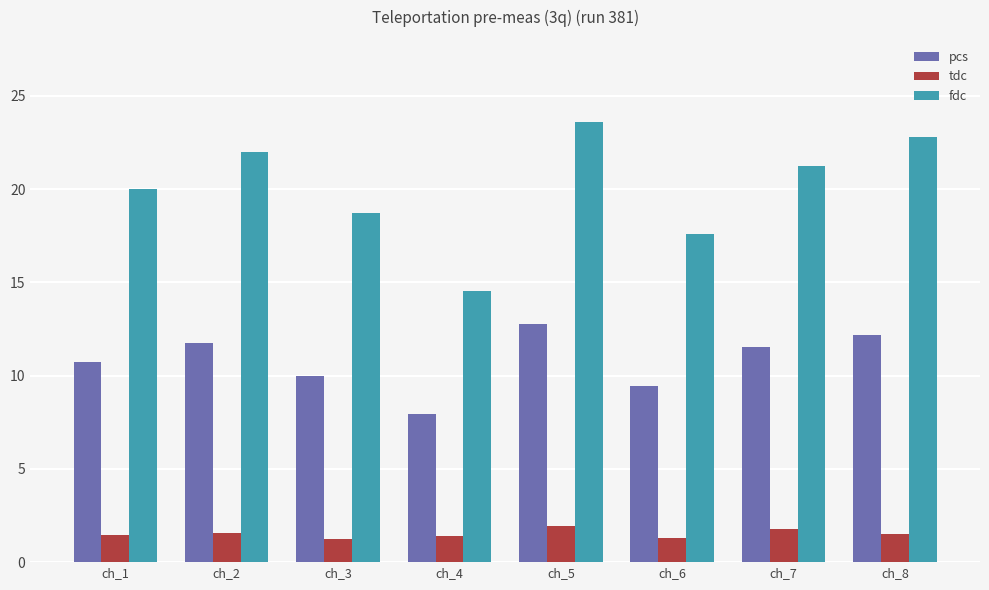

What is the spread (max minus min) of values at ch_8?

21.3